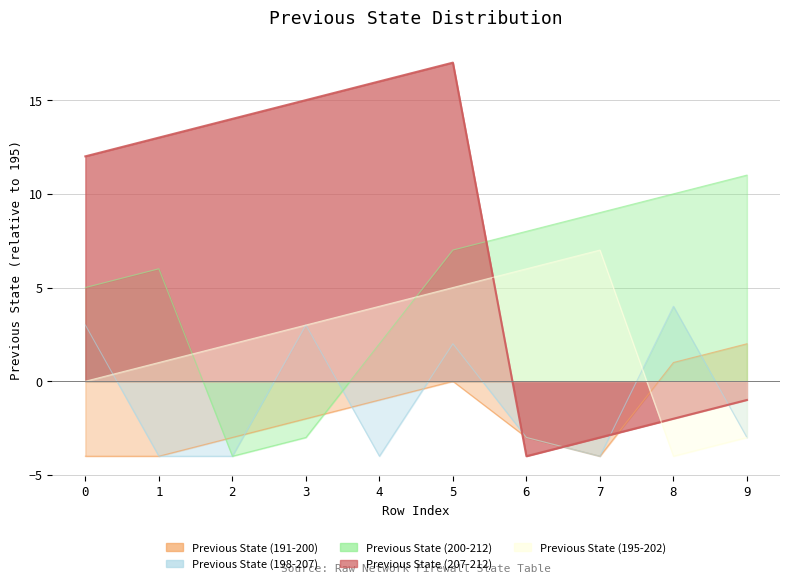

How many intersections are there between Previous State (207-212) and Previous State (200-212)?

1